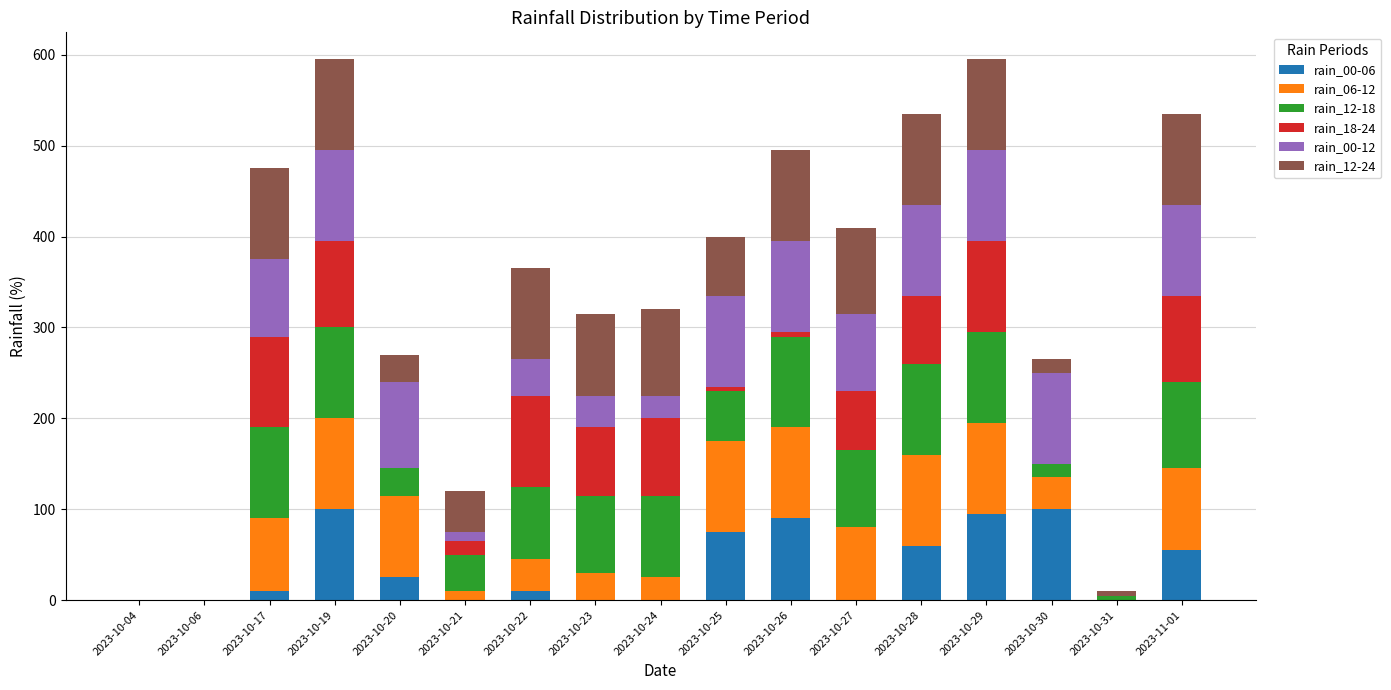

What is the total value across all series at 2023-10-30?

265